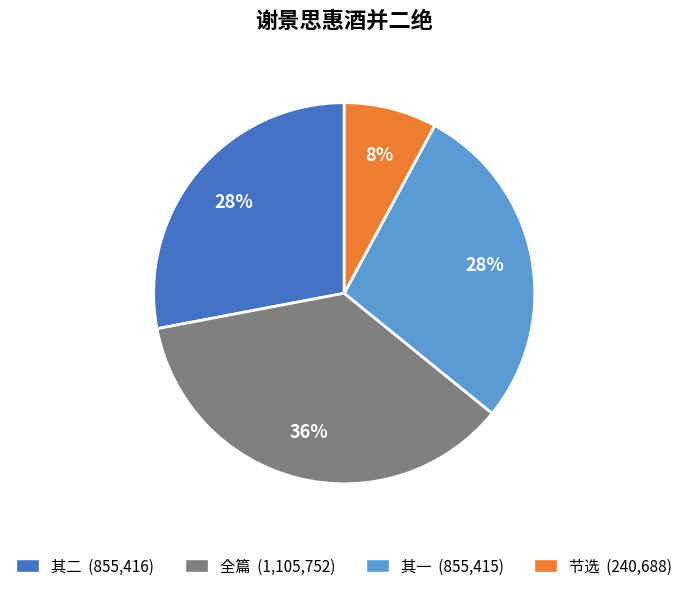

What is the smallest slice in the pie chart?

节选 (240,688)